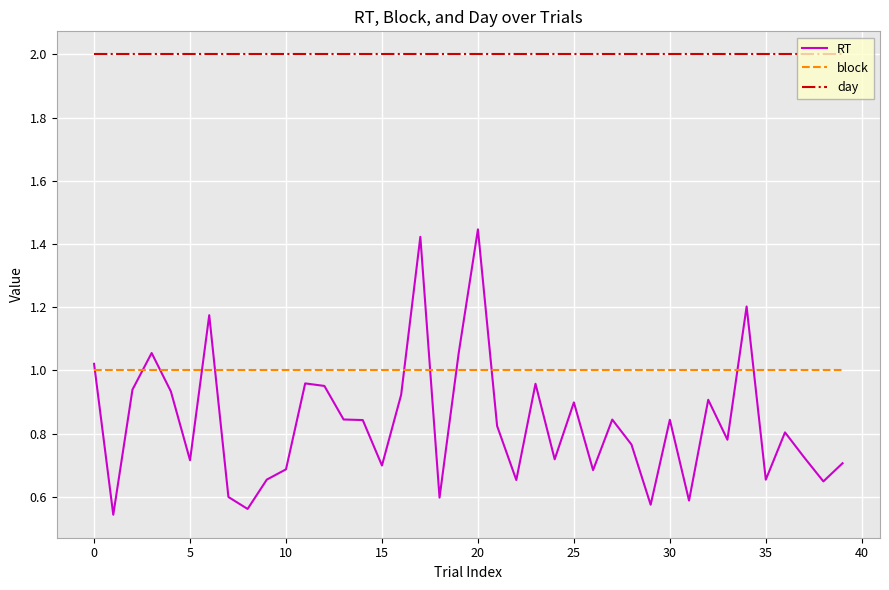

What is the minimum value for day?

2.0